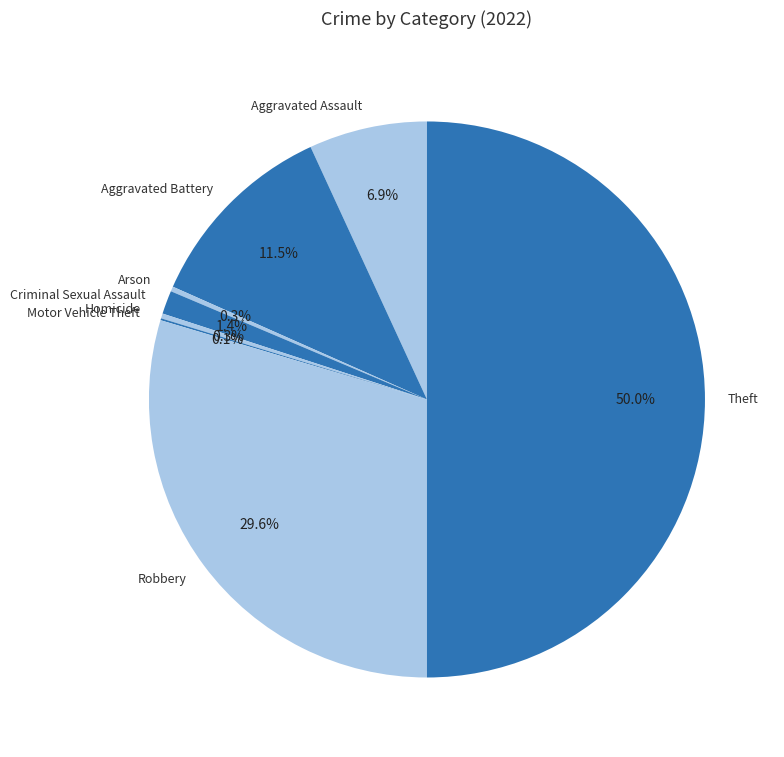

Which has a higher value, Theft or Arson?

Theft